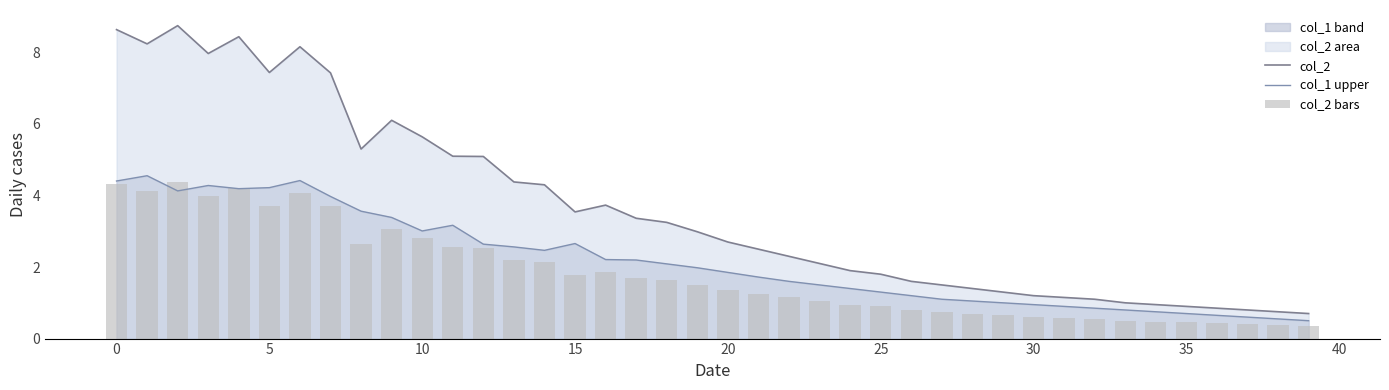

The col_1 upper series shows 1.0 at 20. True or false?

False